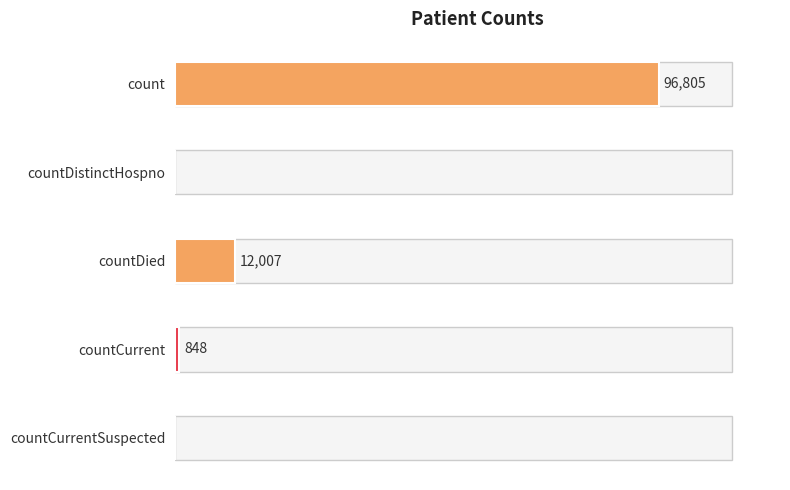

Which has a higher value, countDied or countDistinctHospno?

countDied